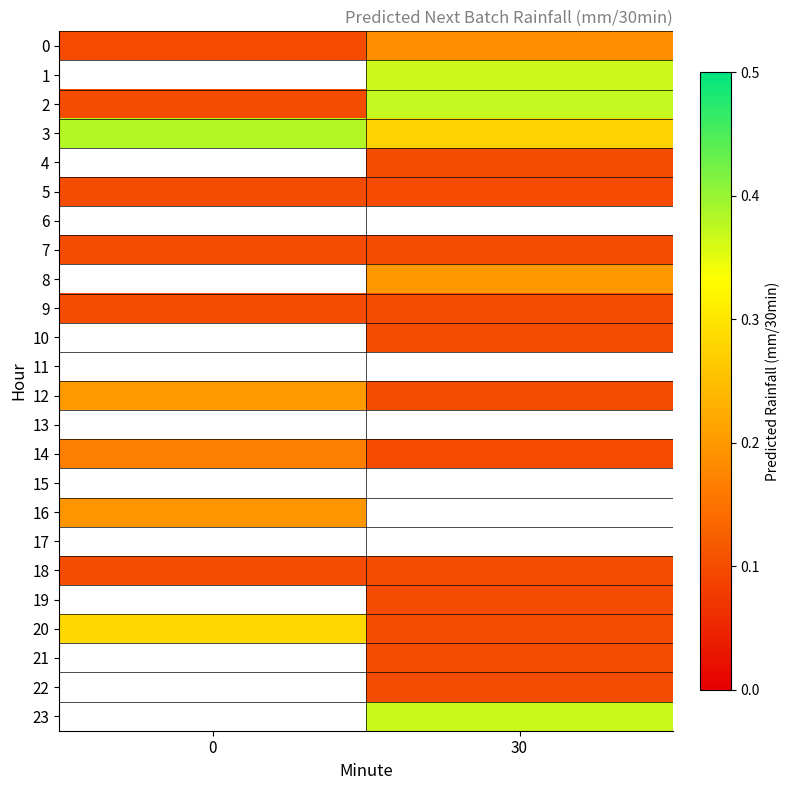

Between 0 and 30, which is larger?

30